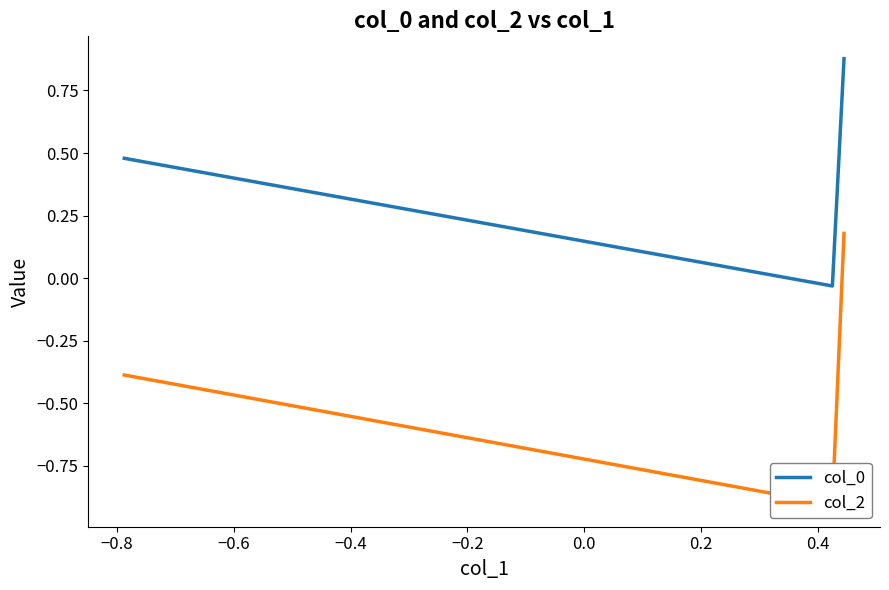

What is the maximum value for col_0?

0.9